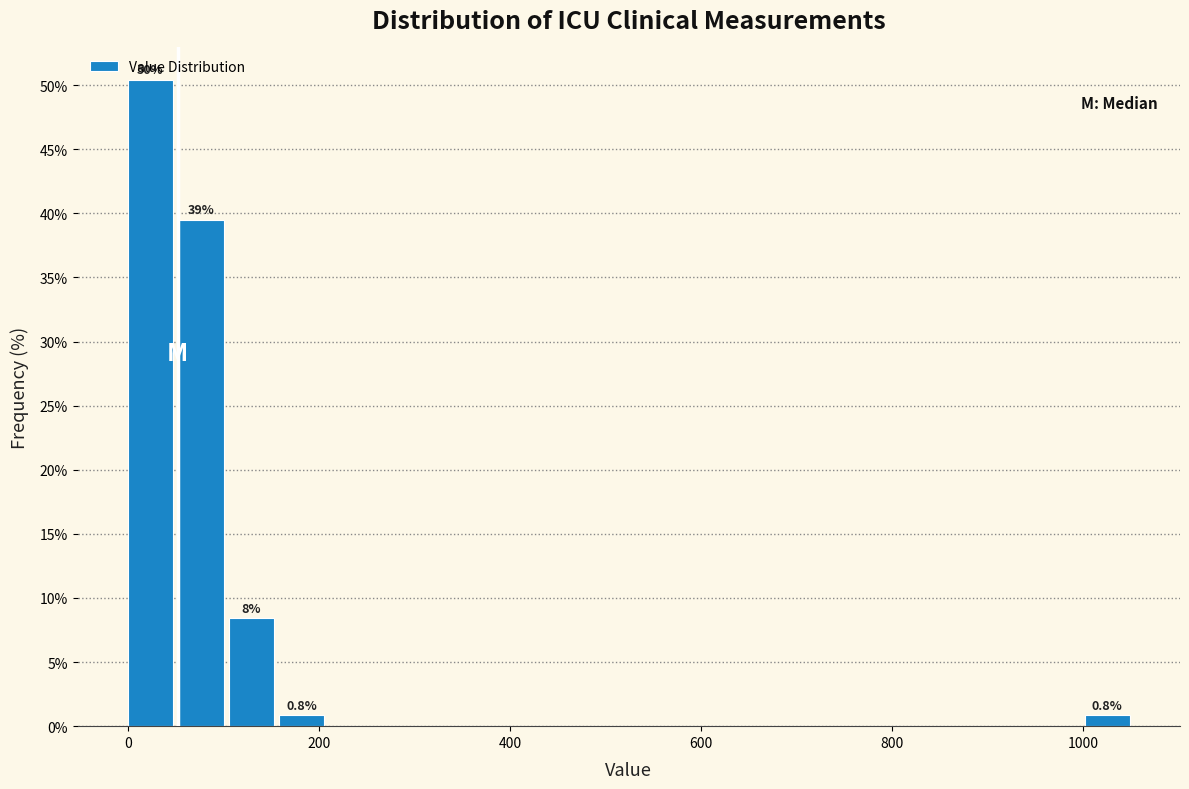

Read against the x-axis, roughly where is the centre of the tallest bar?

20